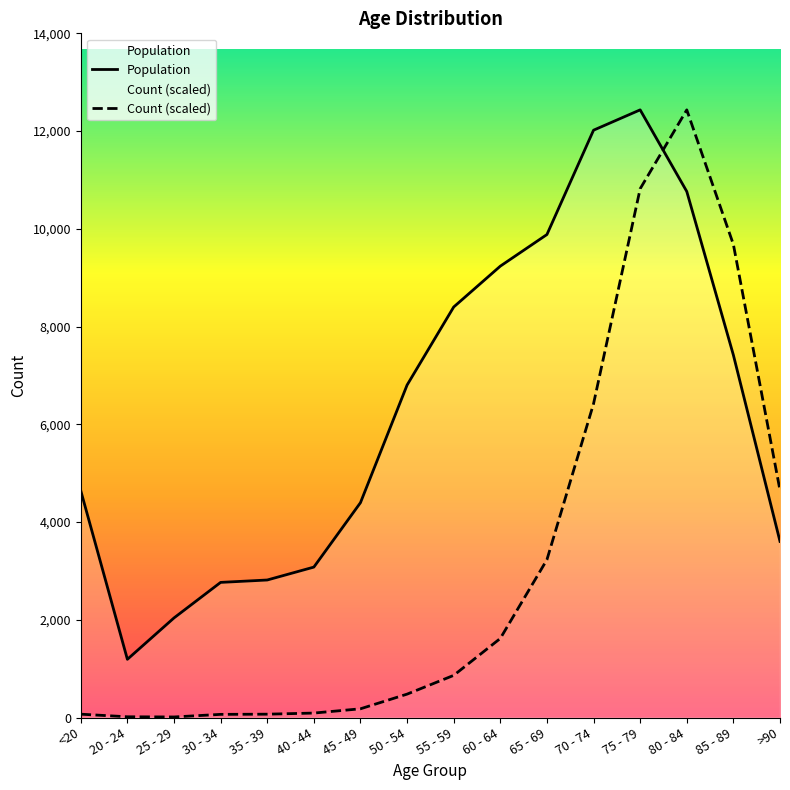

What position from the right is 80 - 84?

3